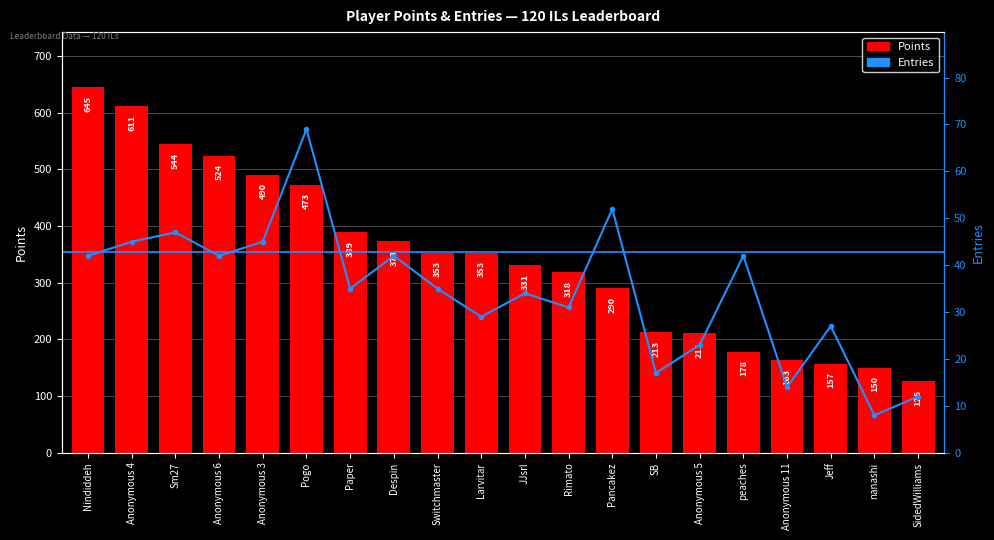

What are all the series names shown in the legend?

Points, Entries